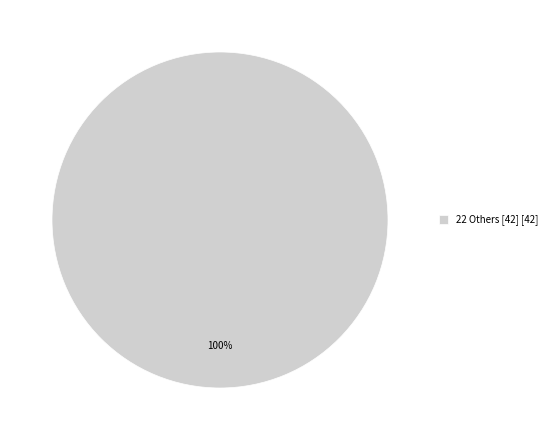

Which slice represents more than half of the pie?

22 Others [42] [42]